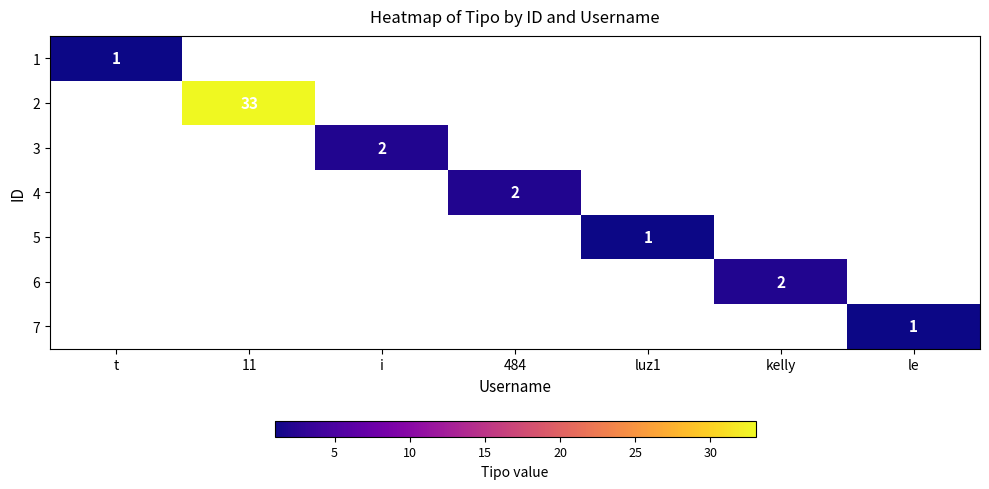

The value of 6 at kelly is 2. True or false?

True